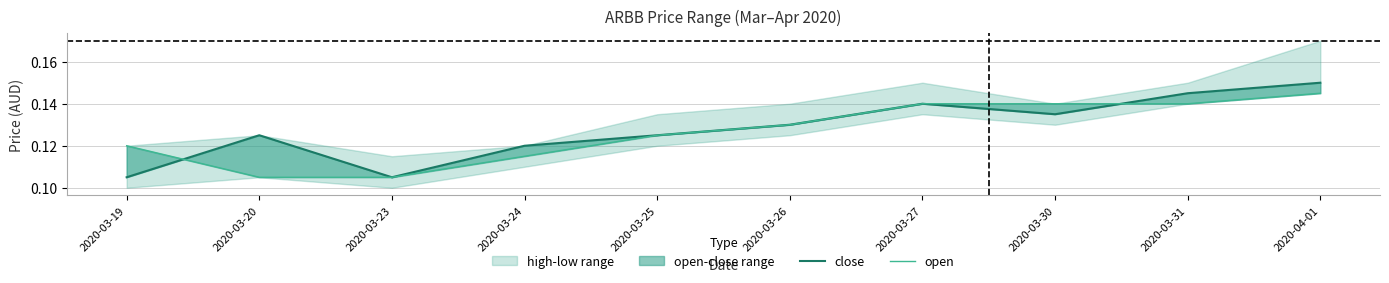

Between 2020-03-19 and 2020-03-30, which is larger?

2020-03-30